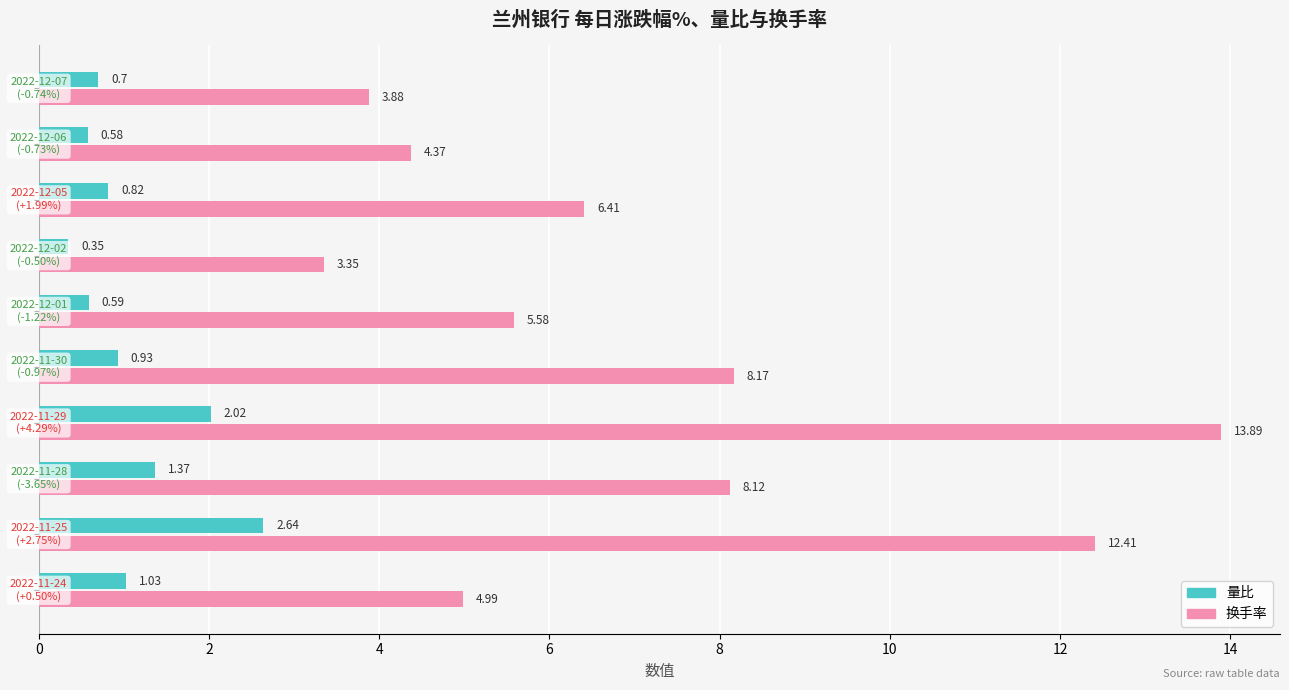

What is the average value of the 换手率 series?

7.1